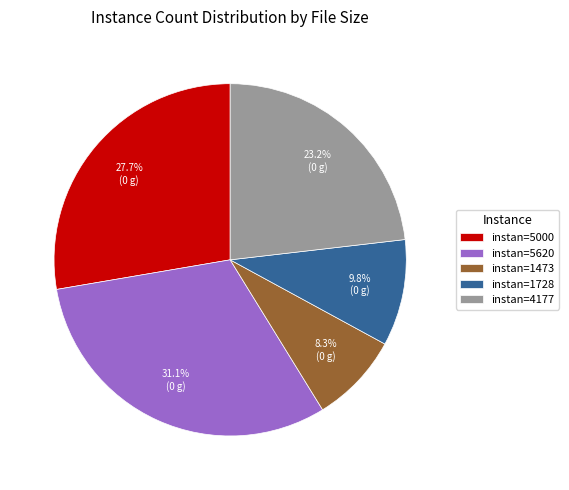

Which has a higher value, instan=4177 or instan=5620?

instan=5620